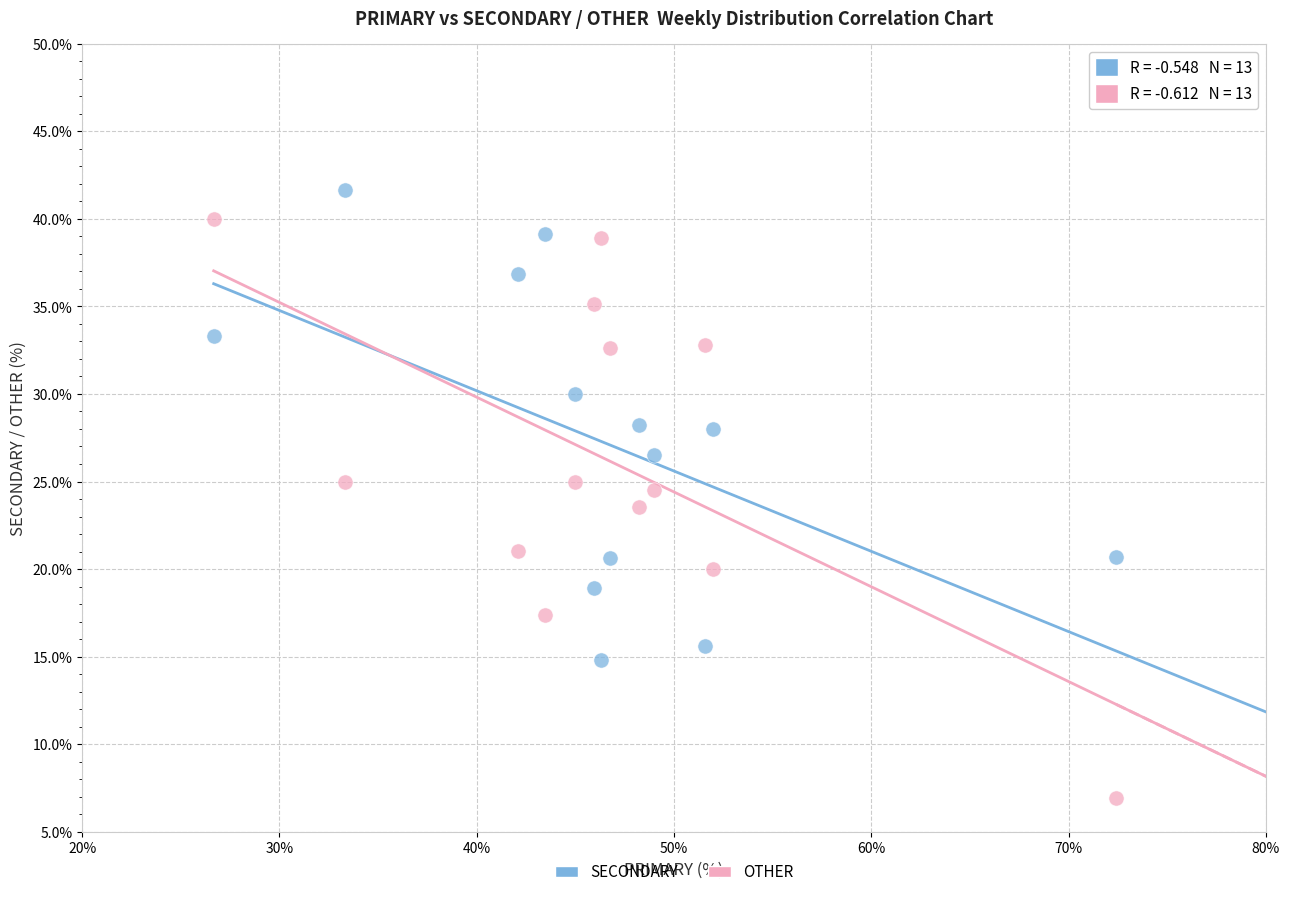

In the OTHER series, what Y value is closest to 23?

23.5